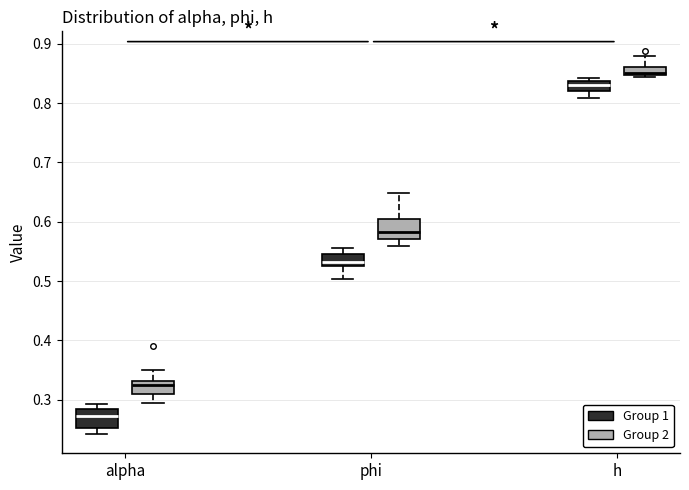

Which box's median line is the highest?

h (Group 2)